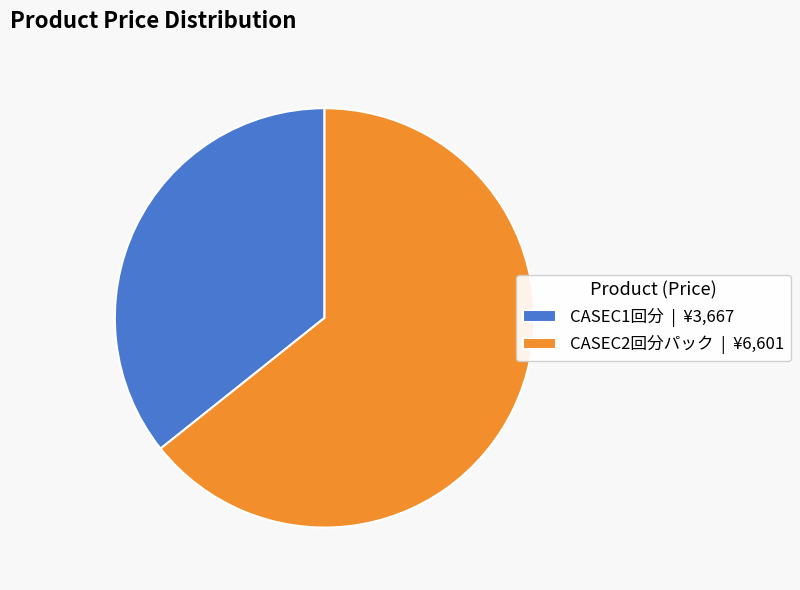

Which slice represents more than half of the pie?

CASEC2回分パック